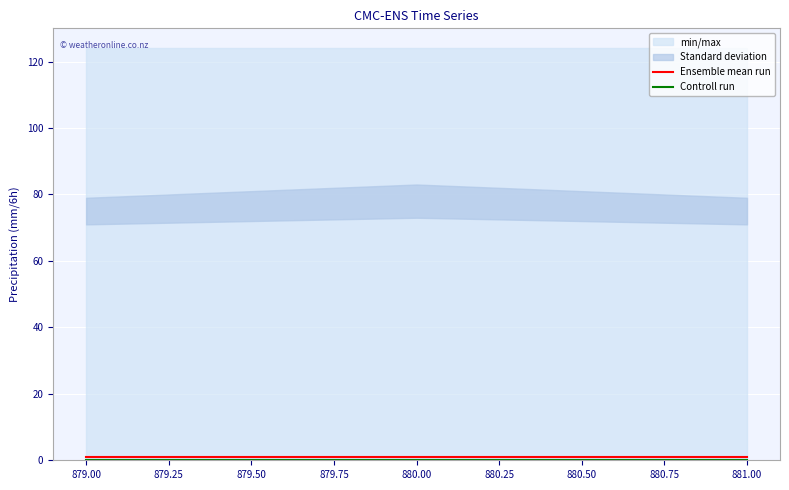

Reading right to left, extract all data points from this chart.

Ensemble mean run: 1	1	1
Controll run: 0	0	0